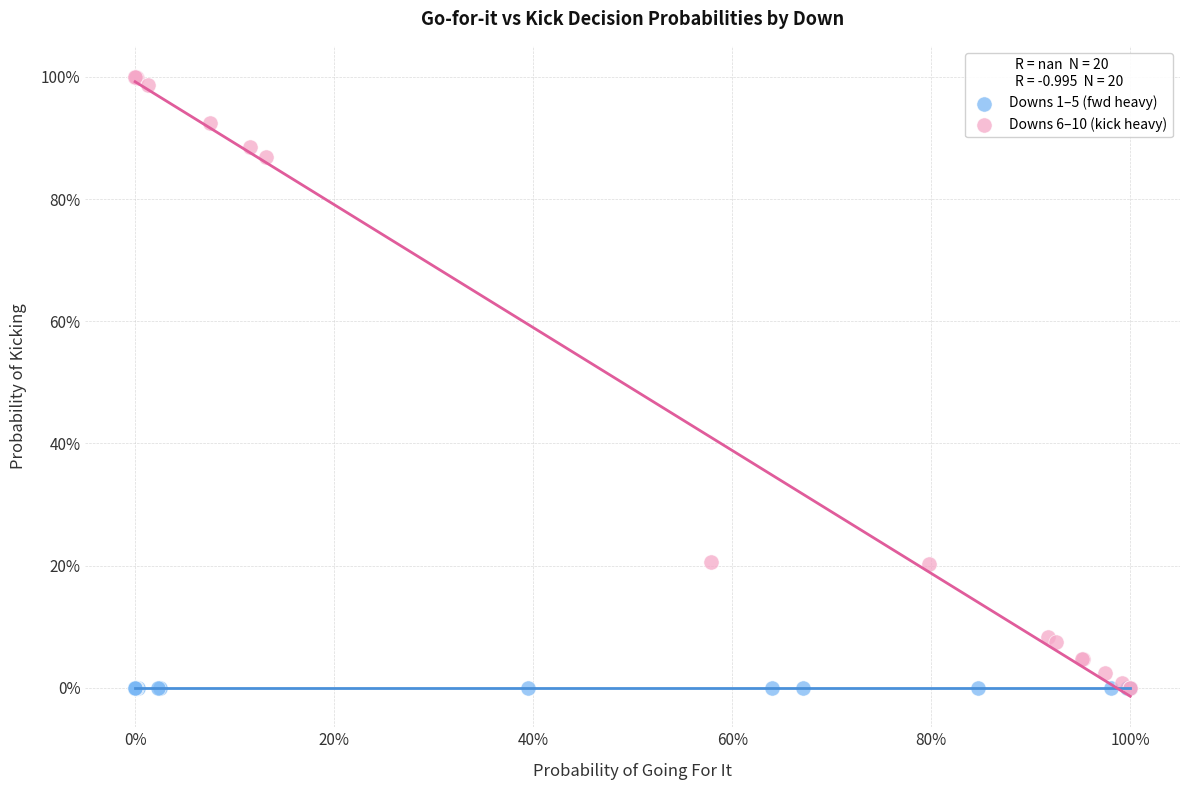

Which series contains the highest Y value?

Downs 6–10 (kick heavy)